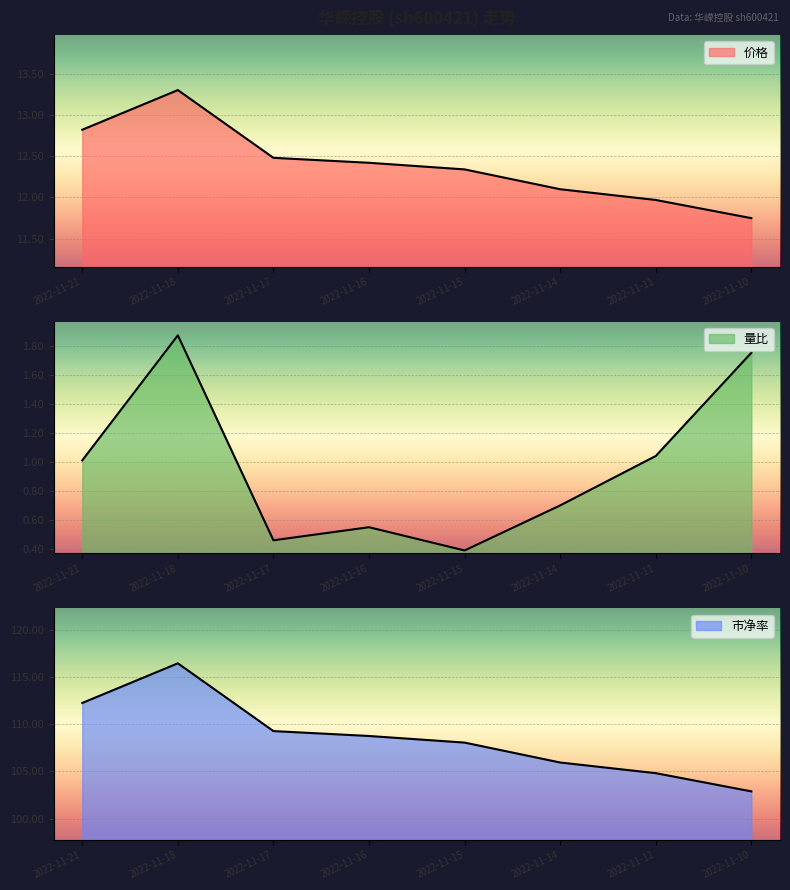

Which category has the lowest value in the 市净率 series?

2022-11-10